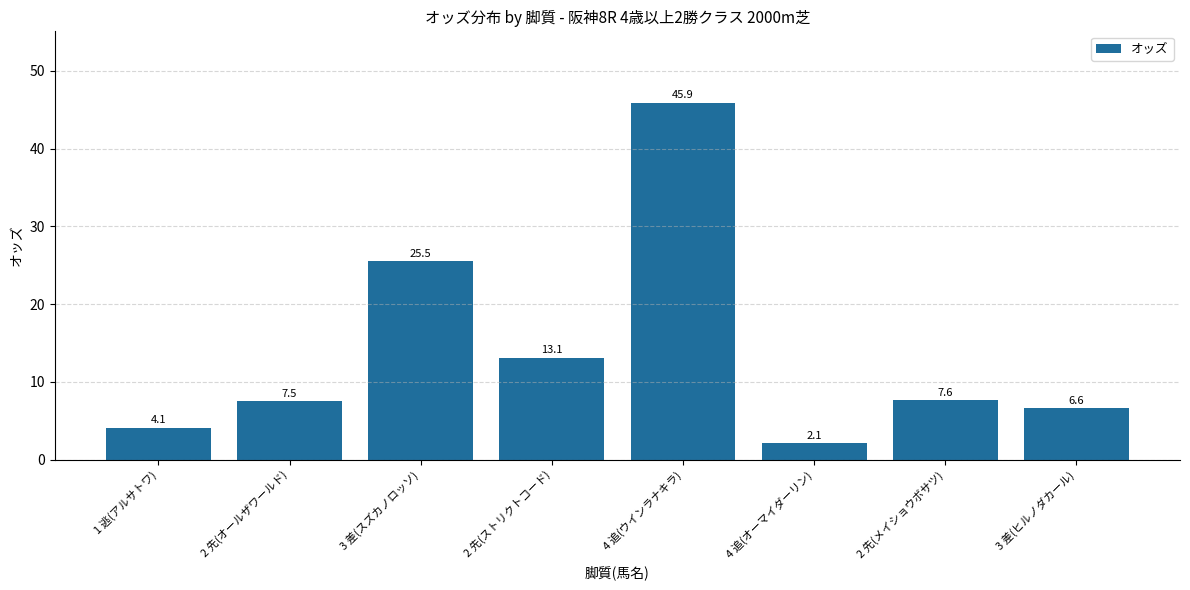

What is the greatest value displayed?

45.9